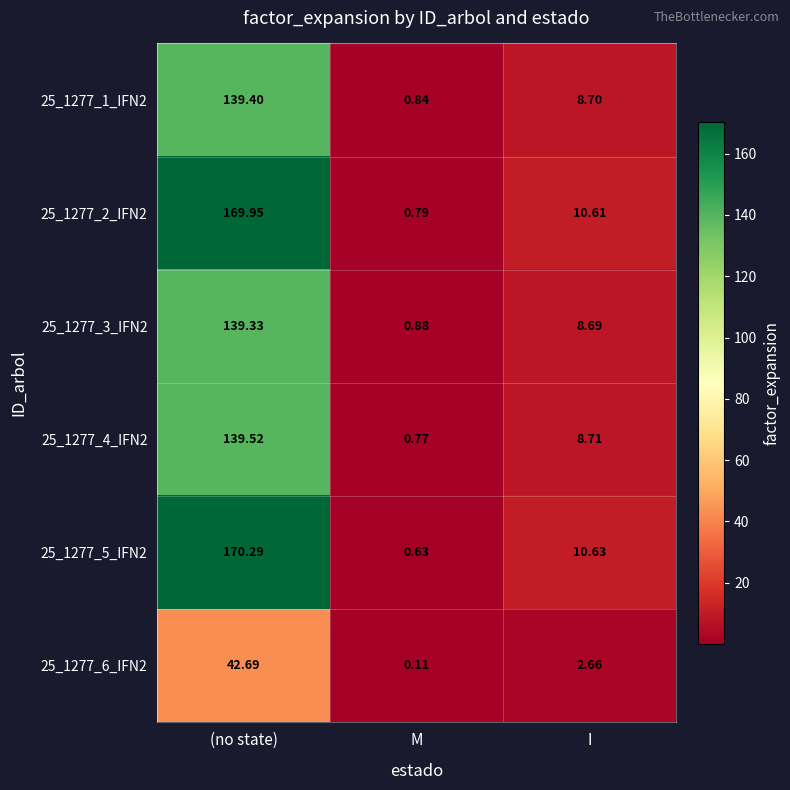

Rank the categories by 25_1277_6_IFN2 value from highest to lowest.

(no state), I, M